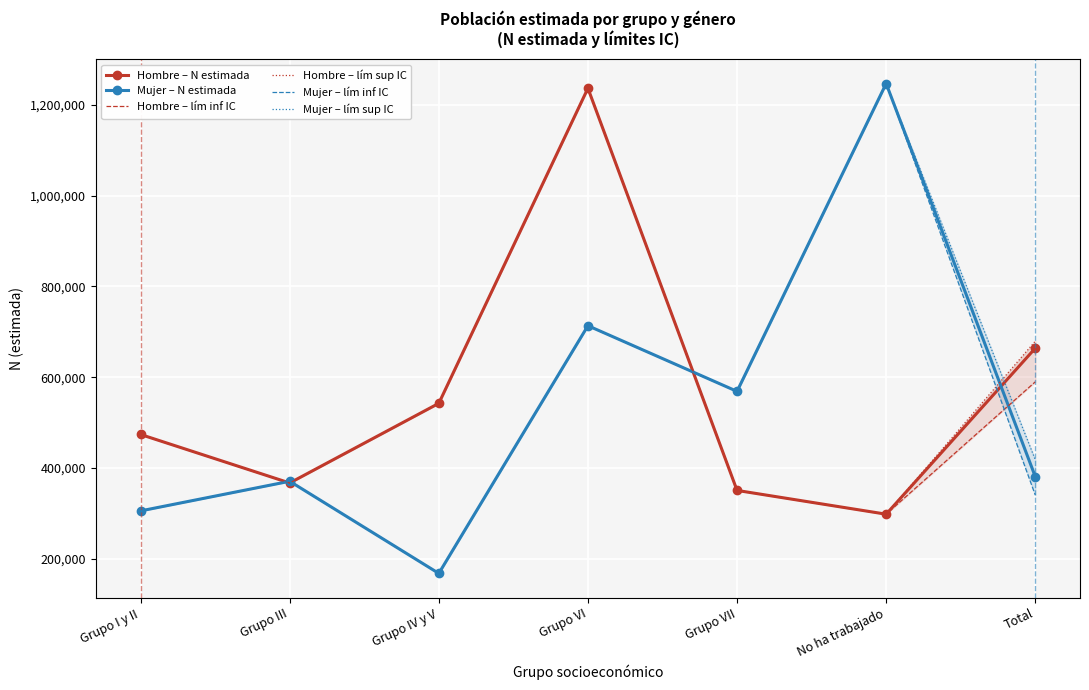

True or false: Mujer – lím sup IC and Mujer – N estimada cross at least once.

False